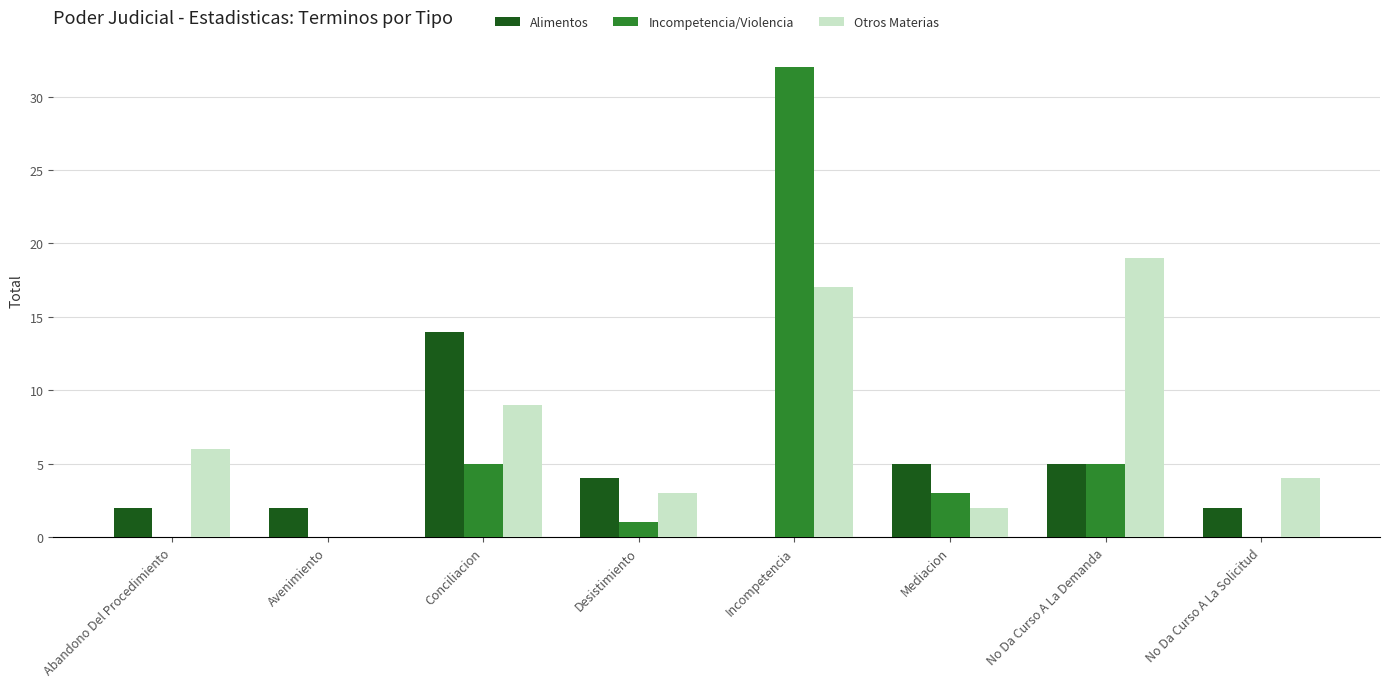

Is the value of Otros Materias at Desistimiento greater than the value of Alimentos at Mediacion?

No